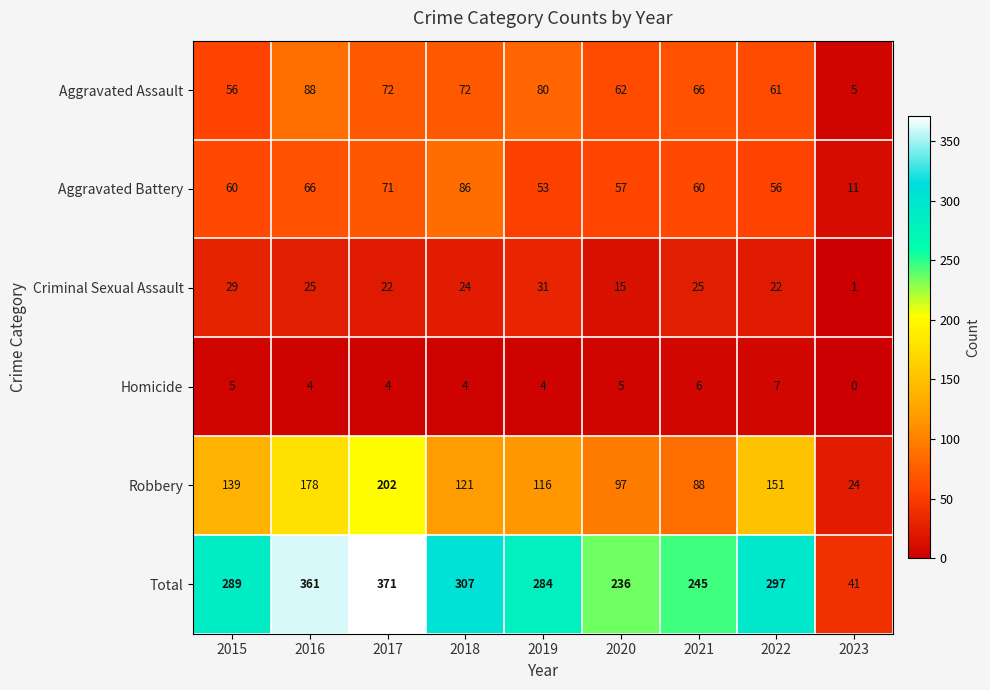

What is the difference between the second highest and second lowest values in the Robbery series?

90